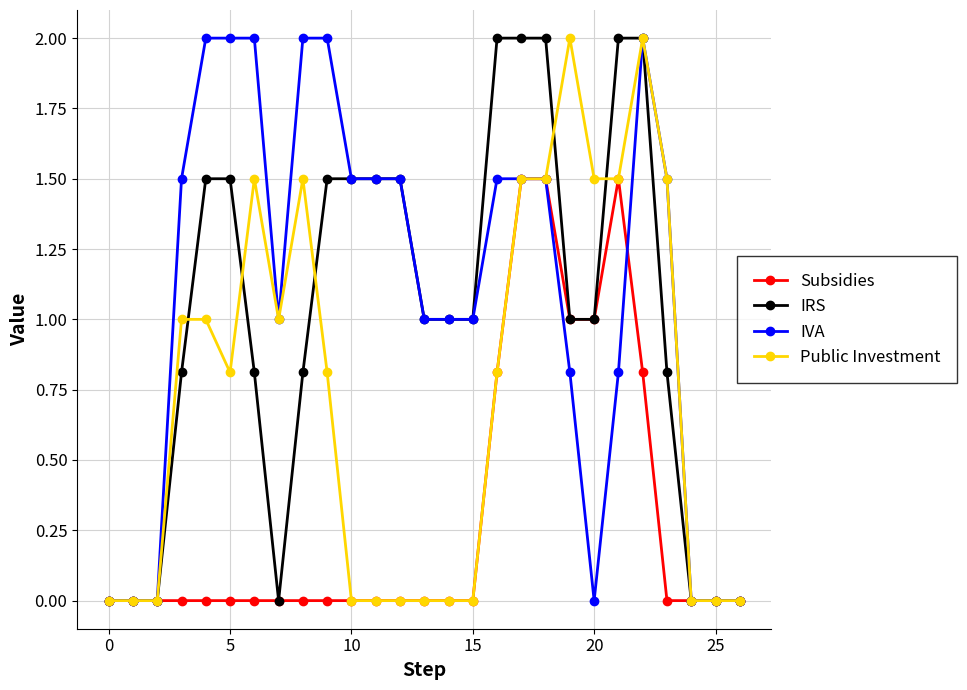

Count the number of categories in the chart.

27